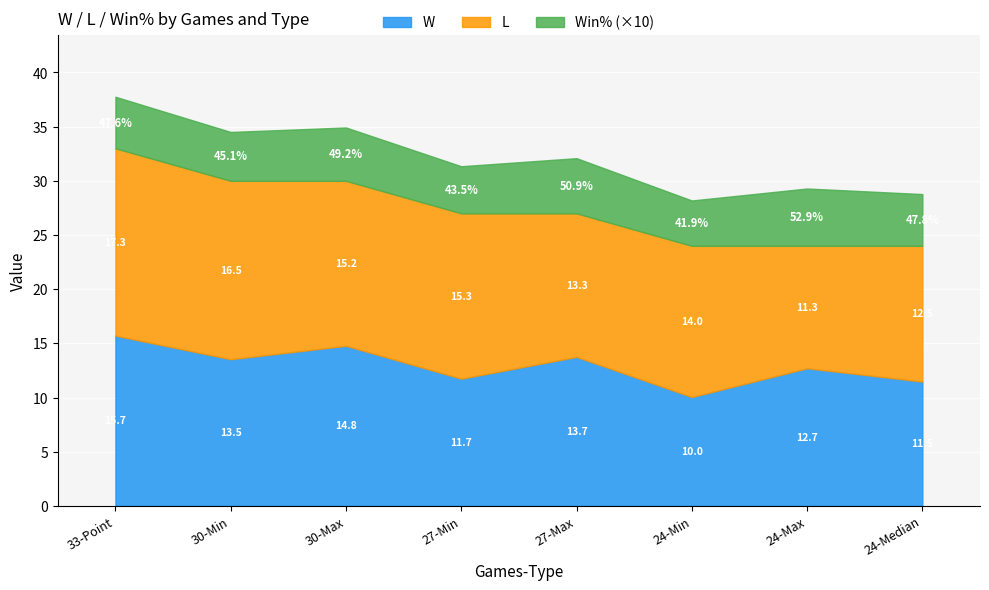

At 27-Max, list the series in order from largest to smallest.

W, L, Win%